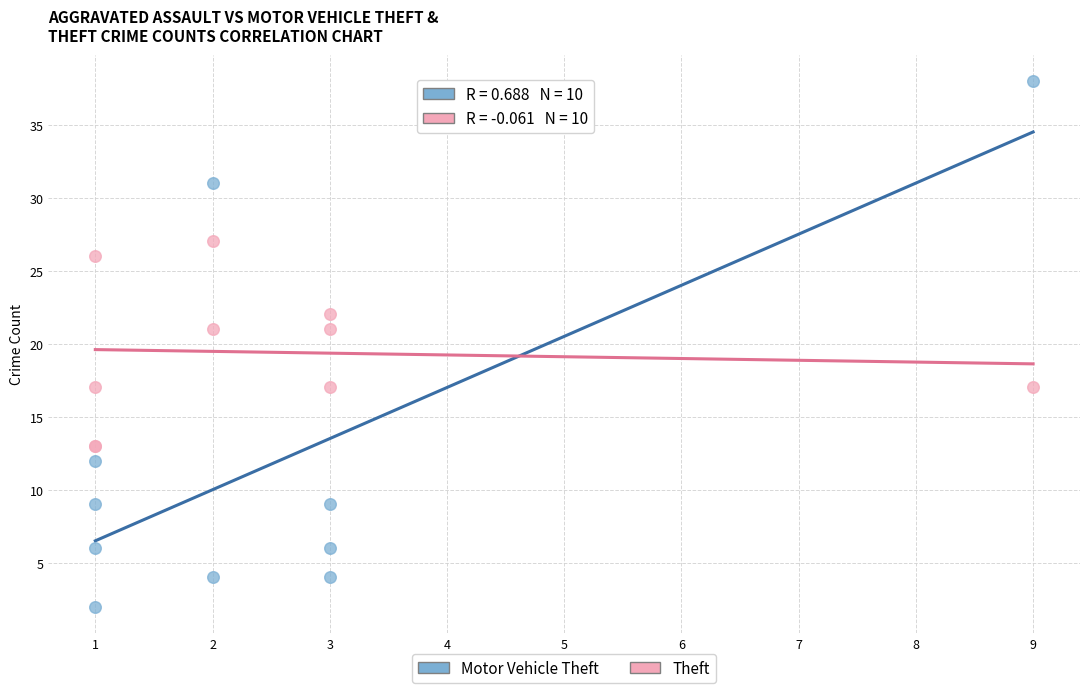

Which series has the widest spread of Y values?

Motor Vehicle Theft